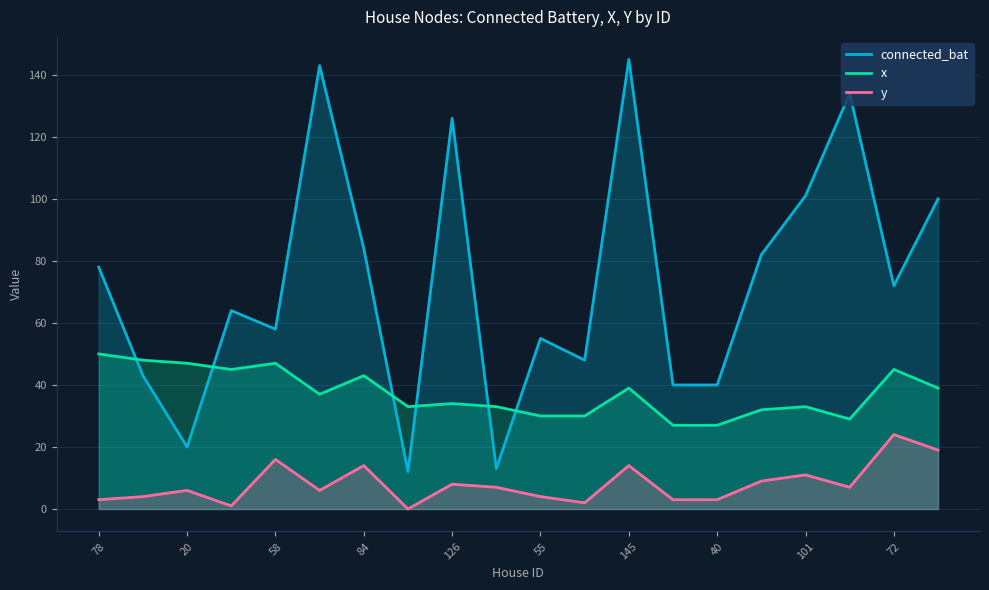

Rank the series by their average value, from lowest to highest.

y, x, connected_bat